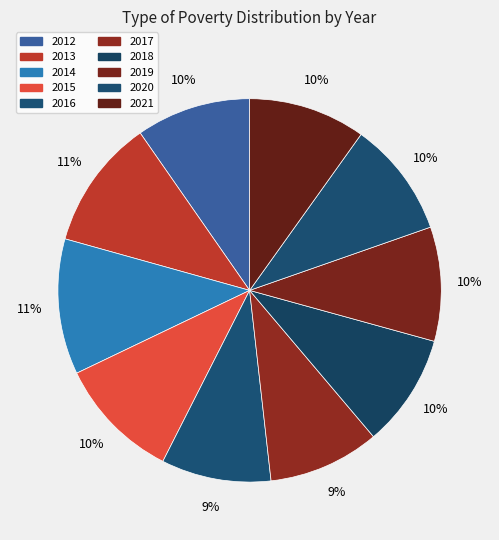

Is it true that 2020 is 1% of the pie?

False